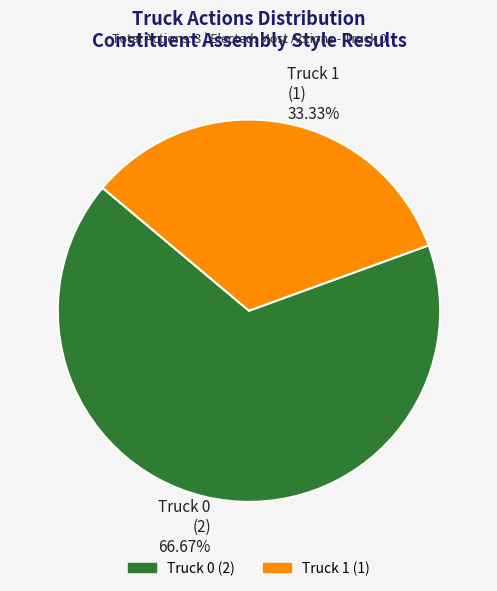

What is the total percentage of Truck 0 and Truck 1?

100.0%